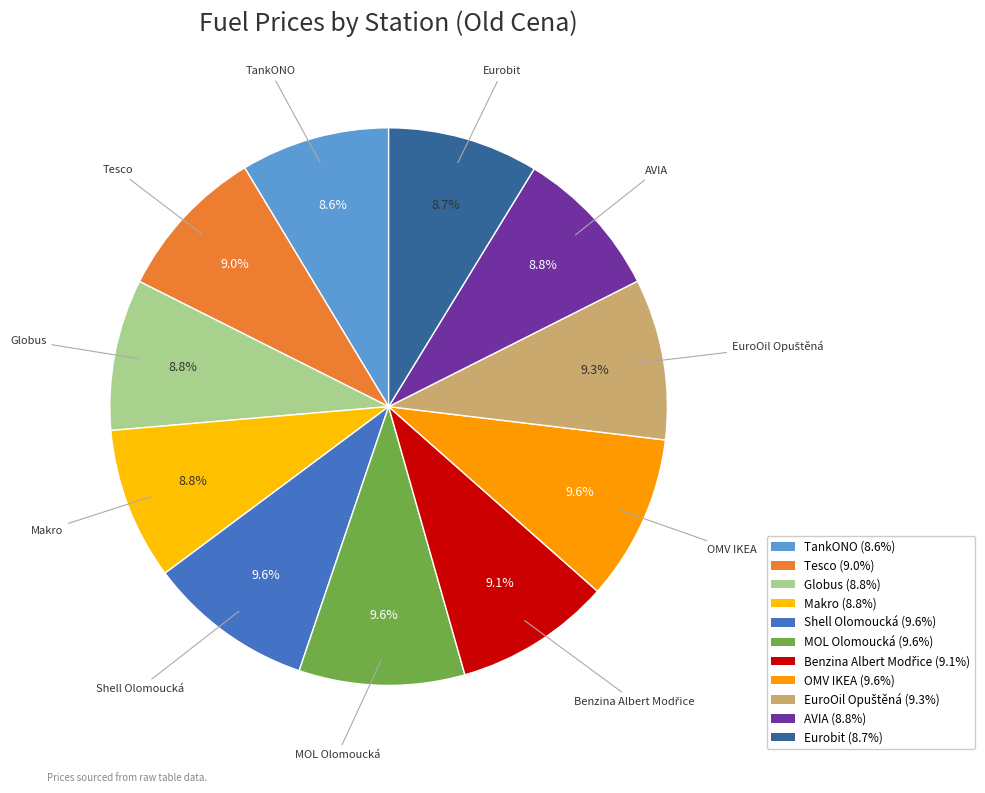

What percentage is NOT represented by Shell Olomoucká?

90.4%